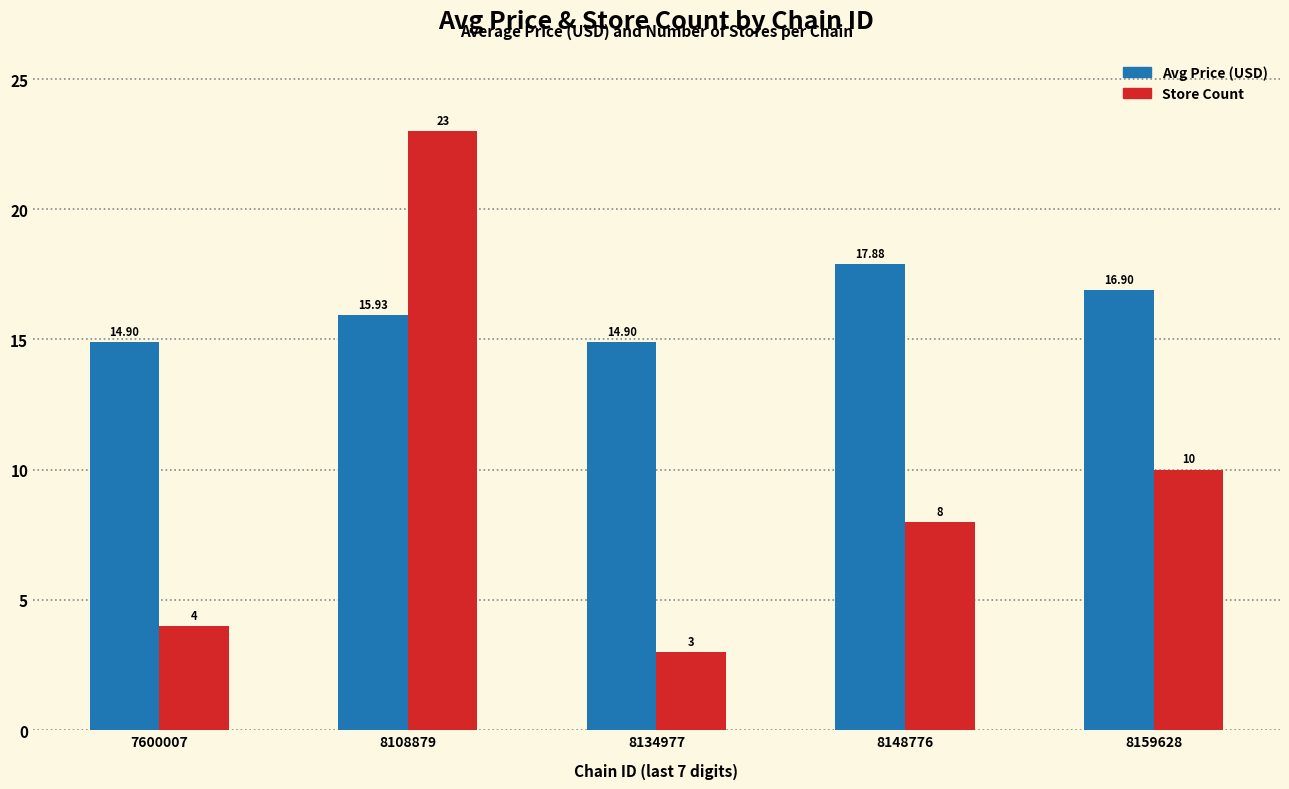

At which category is the sum across all series the highest?

8108879